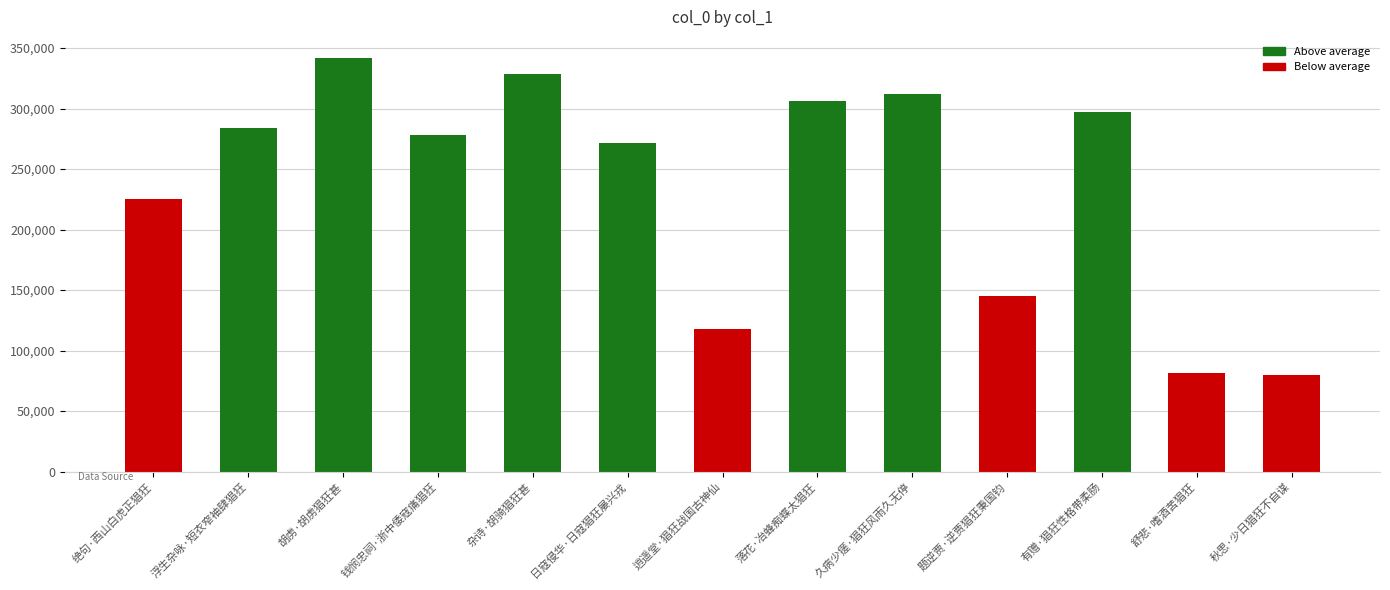

At which label is the value closest to 211107?

绝句·西山白虎正猖狂